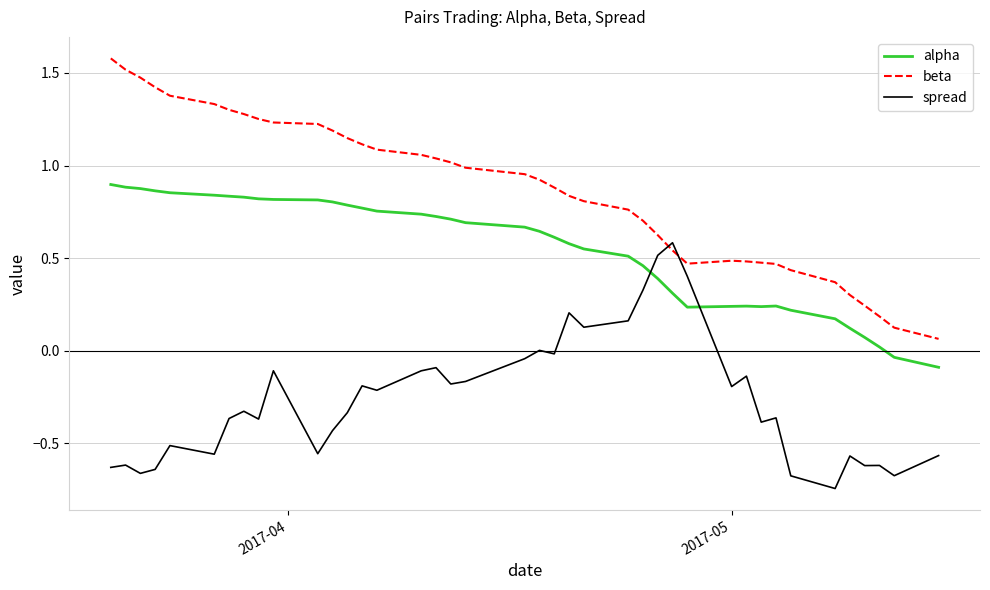

What is the highest value of the beta series?

1.6